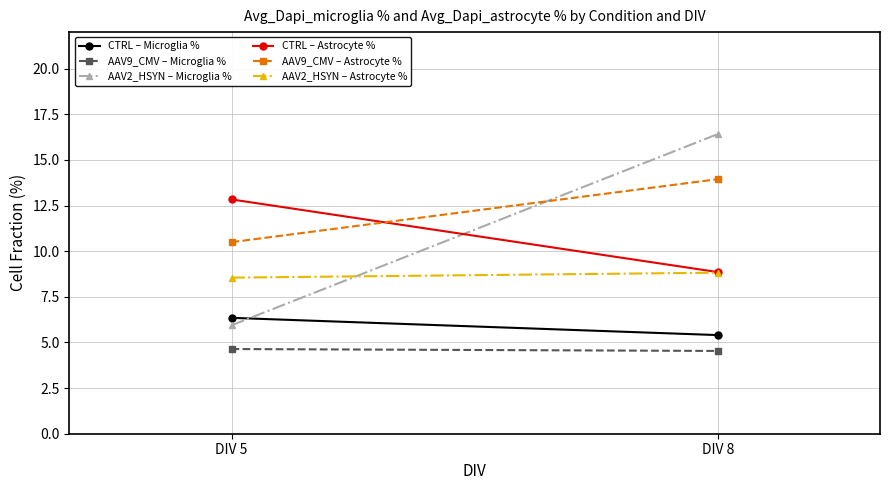

Reading left to right, extract all data points from this chart.

CTRL – Microglia %: DIV 5=6.3	DIV 8=5.4
AAV9_CMV – Microglia %: DIV 5=4.6	DIV 8=4.5
AAV2_HSYN – Microglia %: DIV 5=5.9	DIV 8=16.4
CTRL – Astrocyte %: DIV 5=12.8	DIV 8=8.9
AAV9_CMV – Astrocyte %: DIV 5=10.5	DIV 8=13.9
AAV2_HSYN – Astrocyte %: DIV 5=8.6	DIV 8=8.8